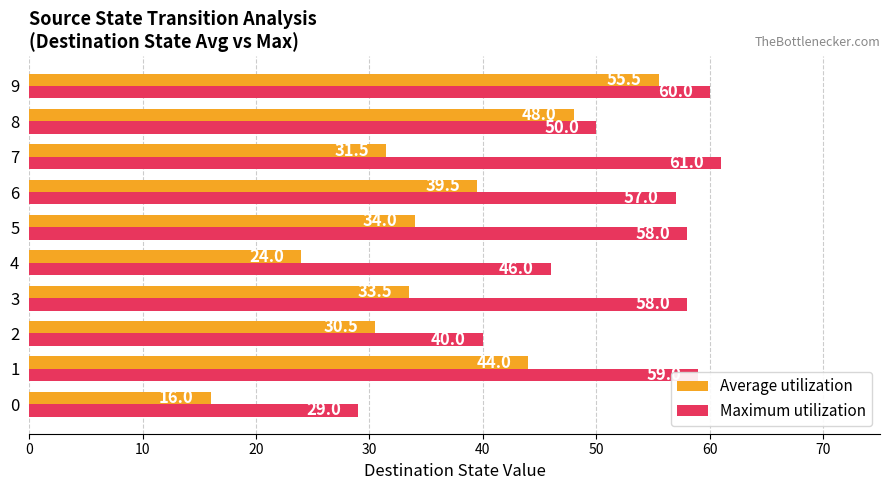

Which series has the largest total across all categories?

Maximum utilization